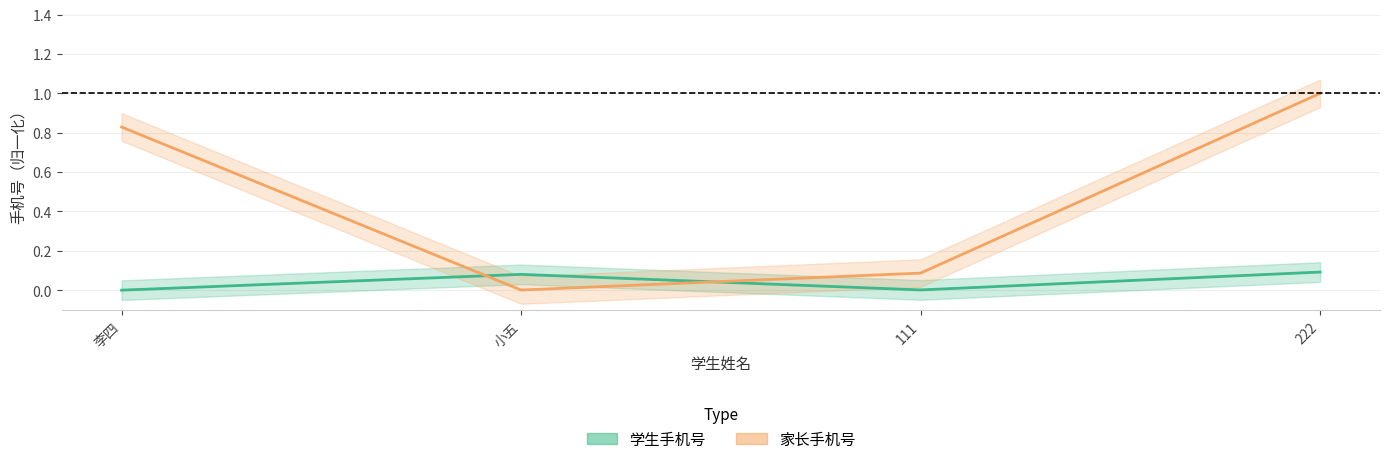

True or false: 学生手机号 has more than 2 points higher than both neighbors.

False